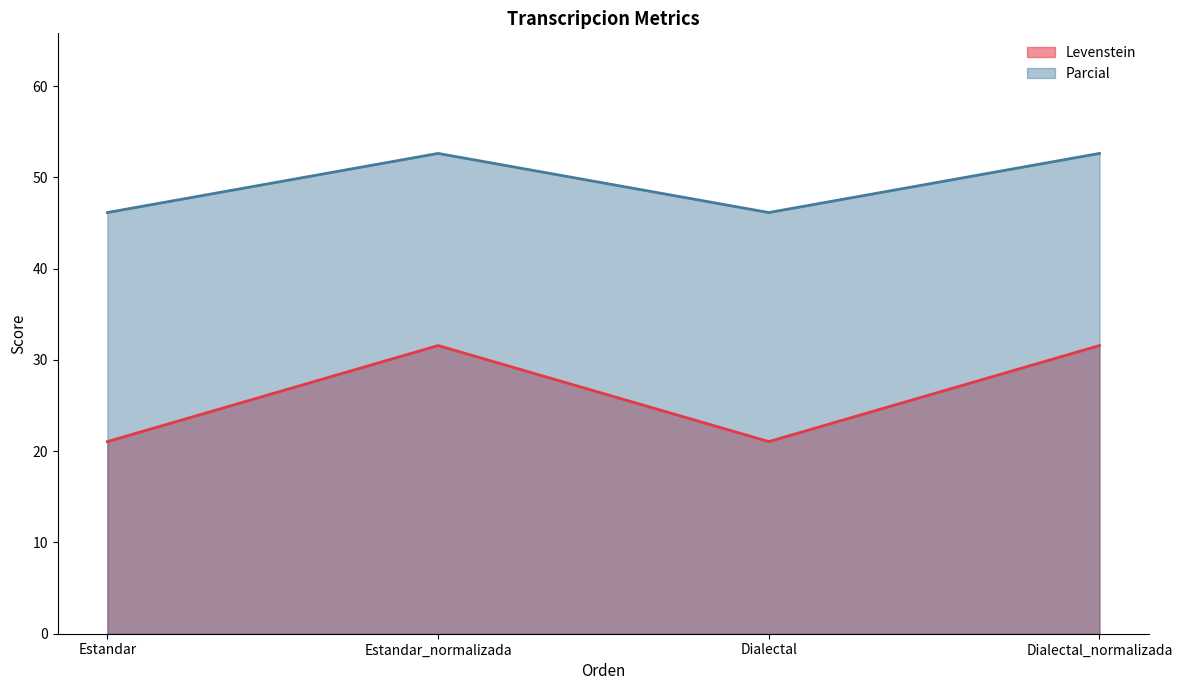

Which series has the largest total across all categories?

Parcial